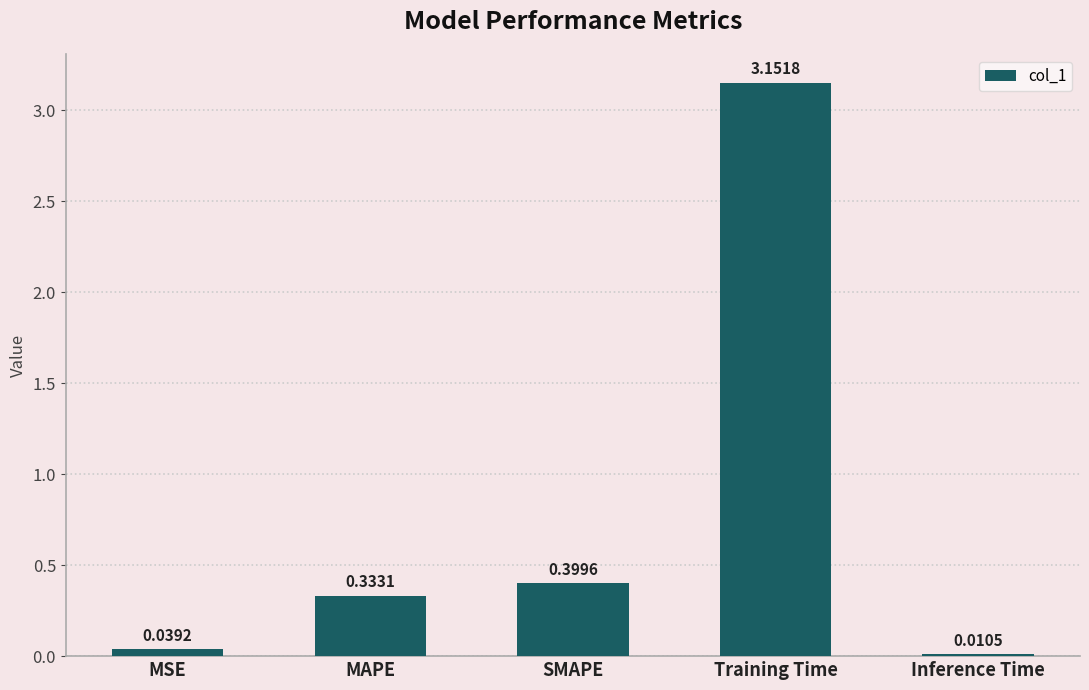

At which label is the value closest to 1?

SMAPE